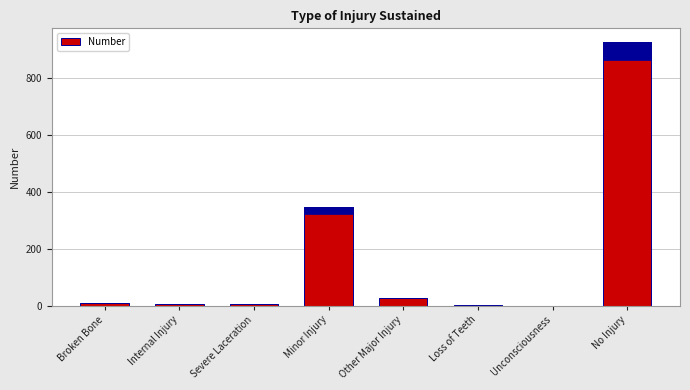

Where does the data first go above 8?

Minor Injury